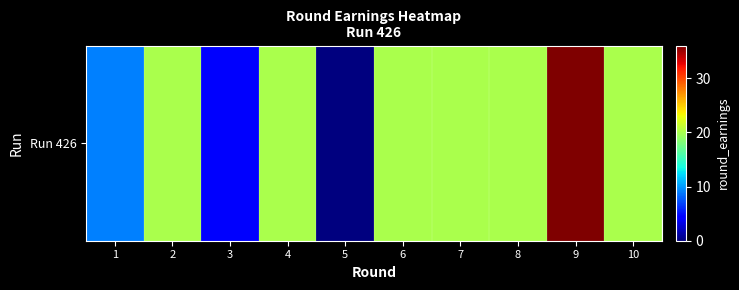

Reading left to right, transcribe all the data shown in this chart.

1=9	2=20	3=4	4=20	5=0	6=20	7=20	8=20	9=36	10=20